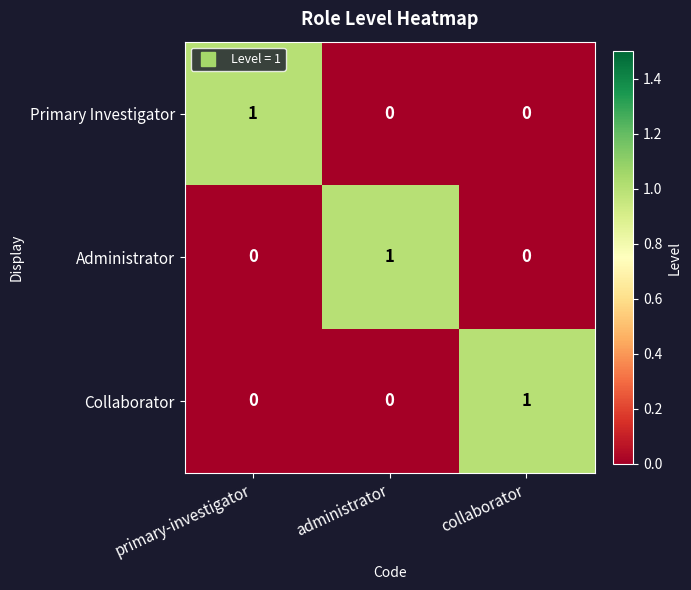

Reading left to right, list all the values displayed in this chart.

Primary Investigator: primary-investigator=1	administrator=0	collaborator=0
Administrator: primary-investigator=0	administrator=1	collaborator=0
Collaborator: primary-investigator=0	administrator=0	collaborator=1